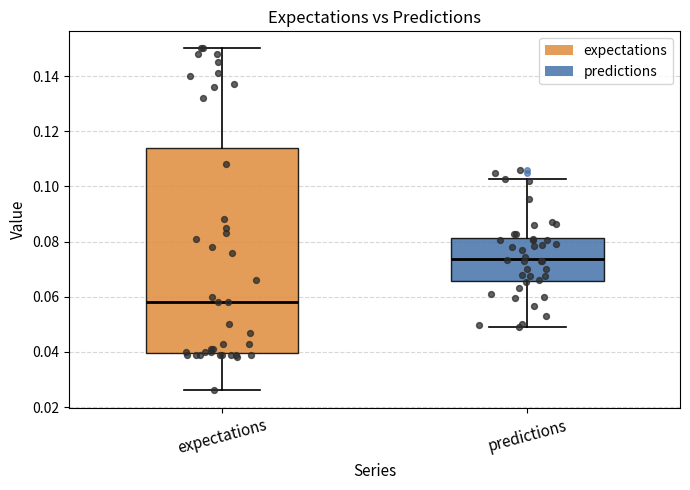

Where is the lower edge of the box for predictions on the y-axis? The values are not printed on the chart, so give them approximately, as read against the axis.

0.066